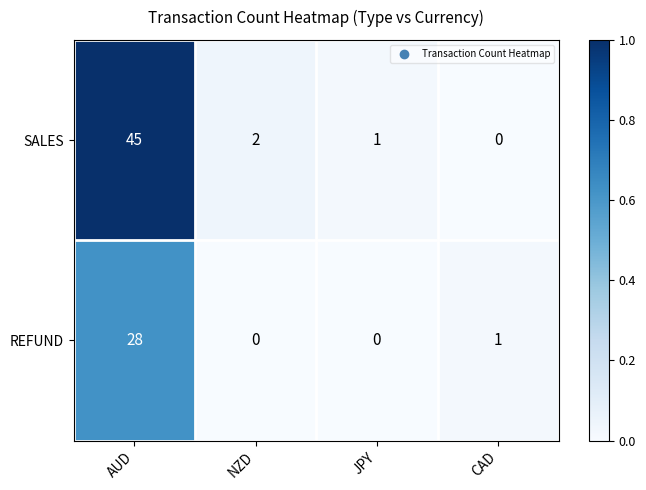

The value of REFUND at AUD is 28. True or false?

True